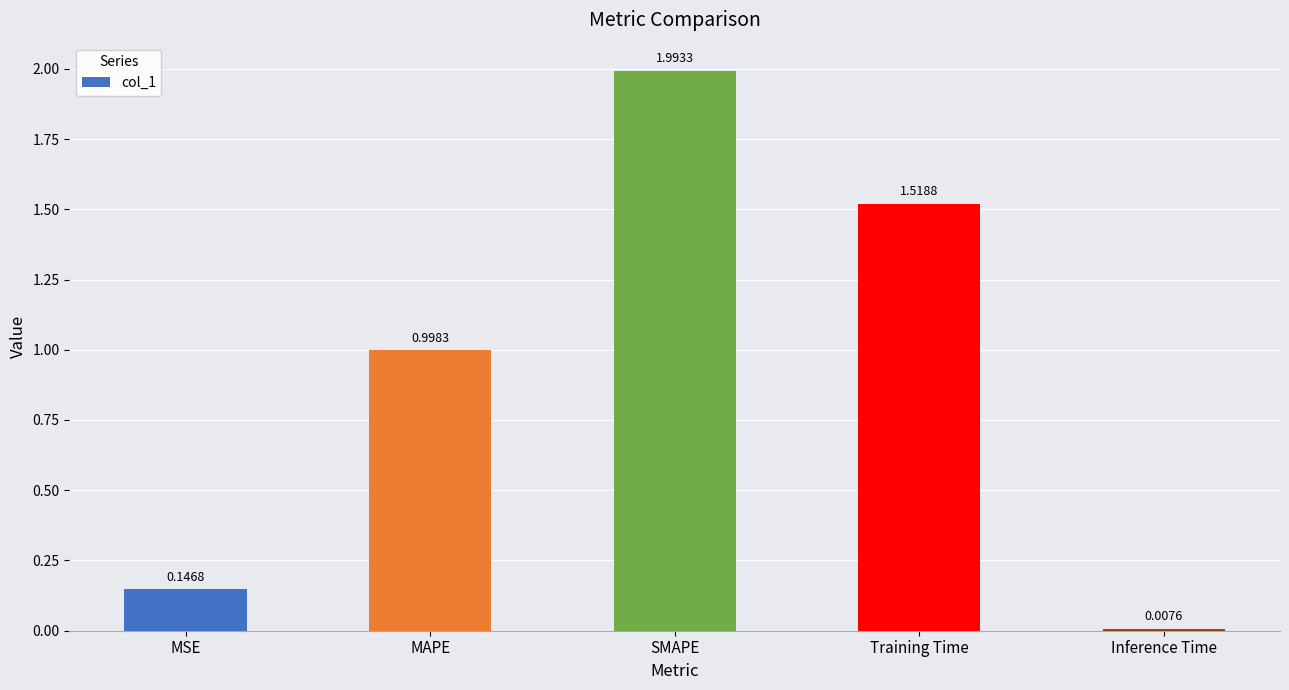

What is the change in value from MAPE to SMAPE?

+1.0